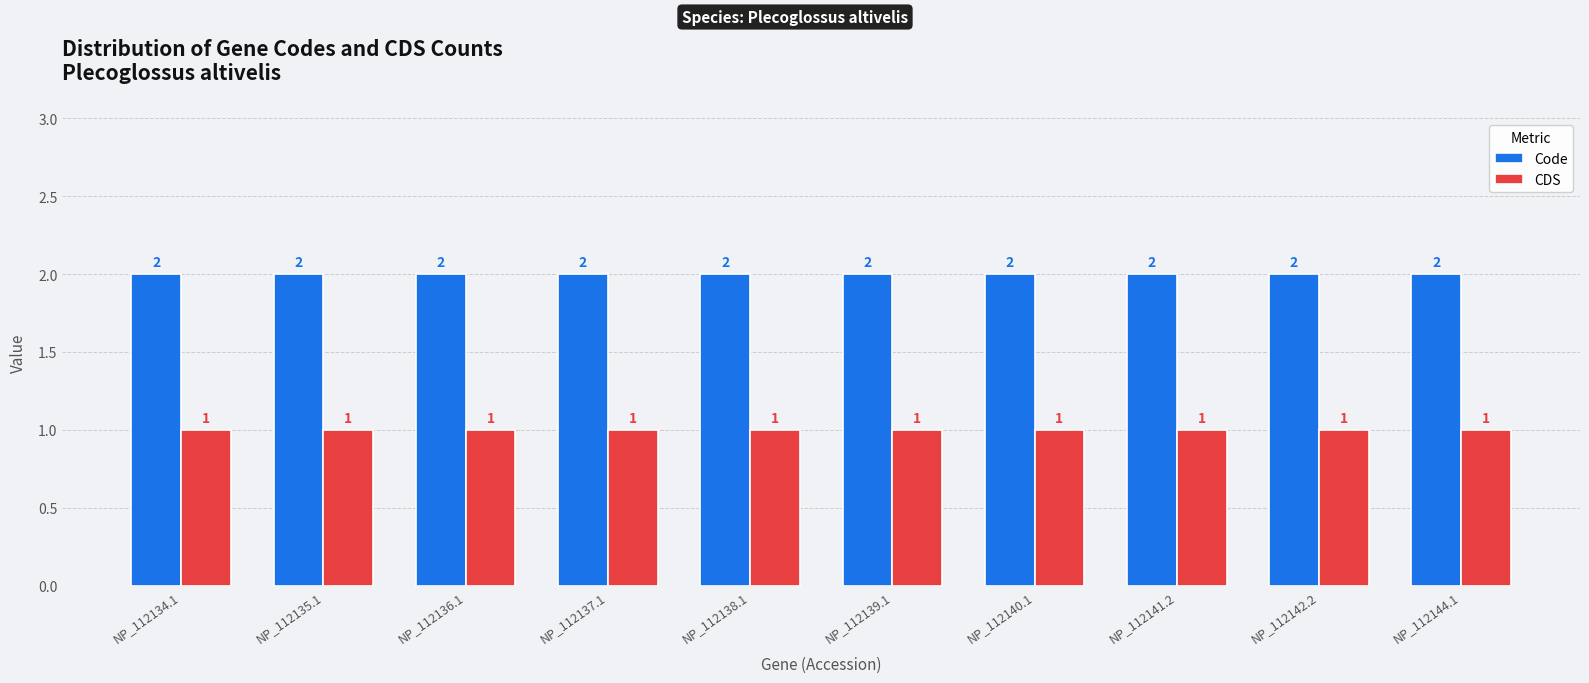

Is the value of CDS at NP_112142.2 greater than the value of Code at NP_112137.1?

No